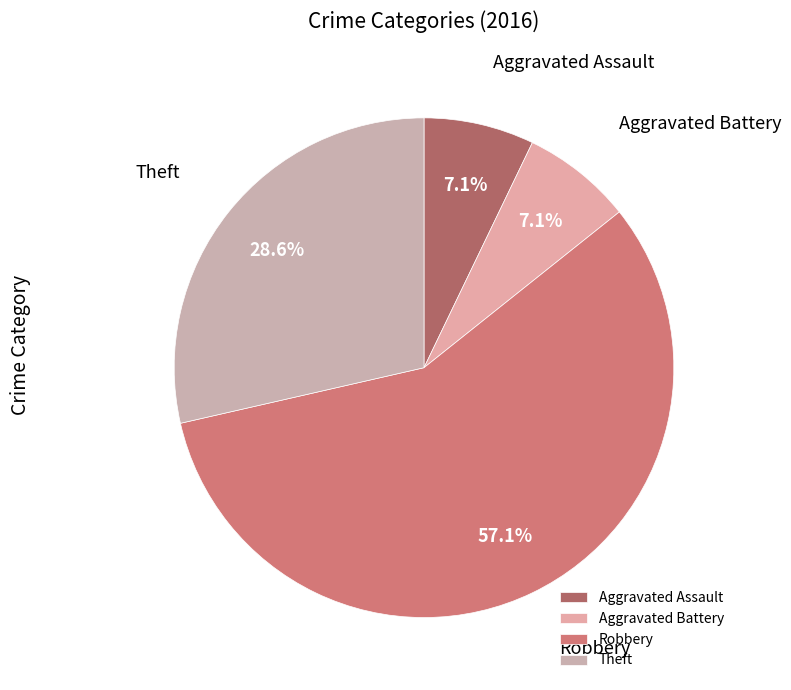

How many segments does this pie chart have?

4